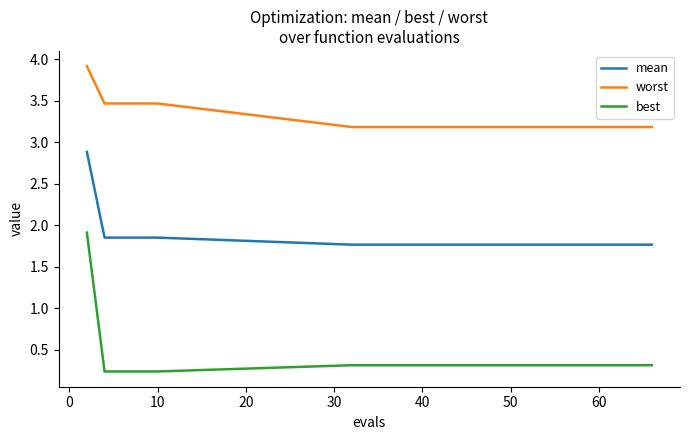

Which series has the widest spread of values?

best